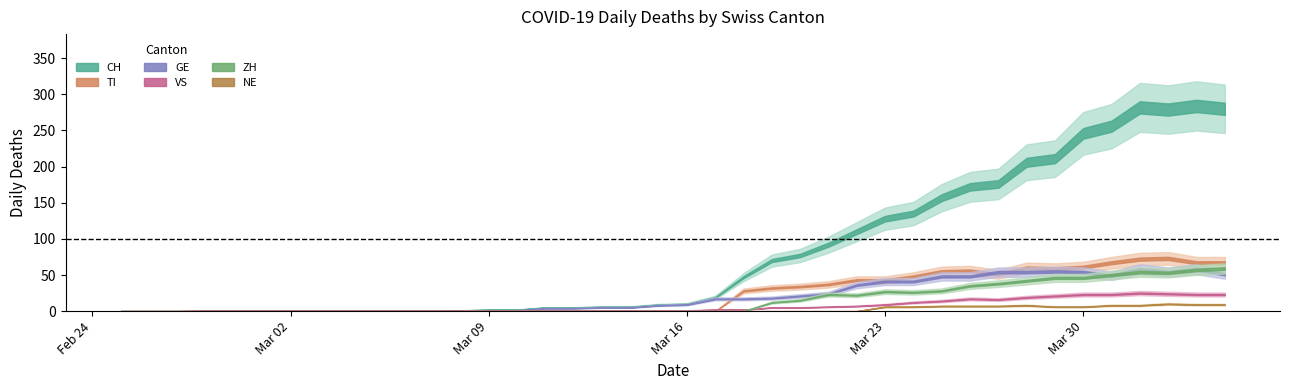

How many lines are shown in the chart?

6